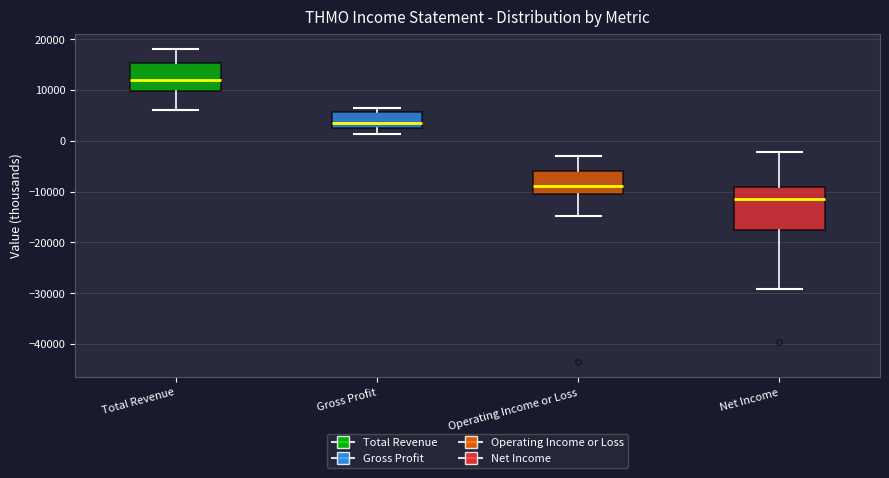

Where is the lower edge of the box for Operating Income or Loss on the y-axis? The values are not printed on the chart, so give them approximately, as read against the axis.

-10000